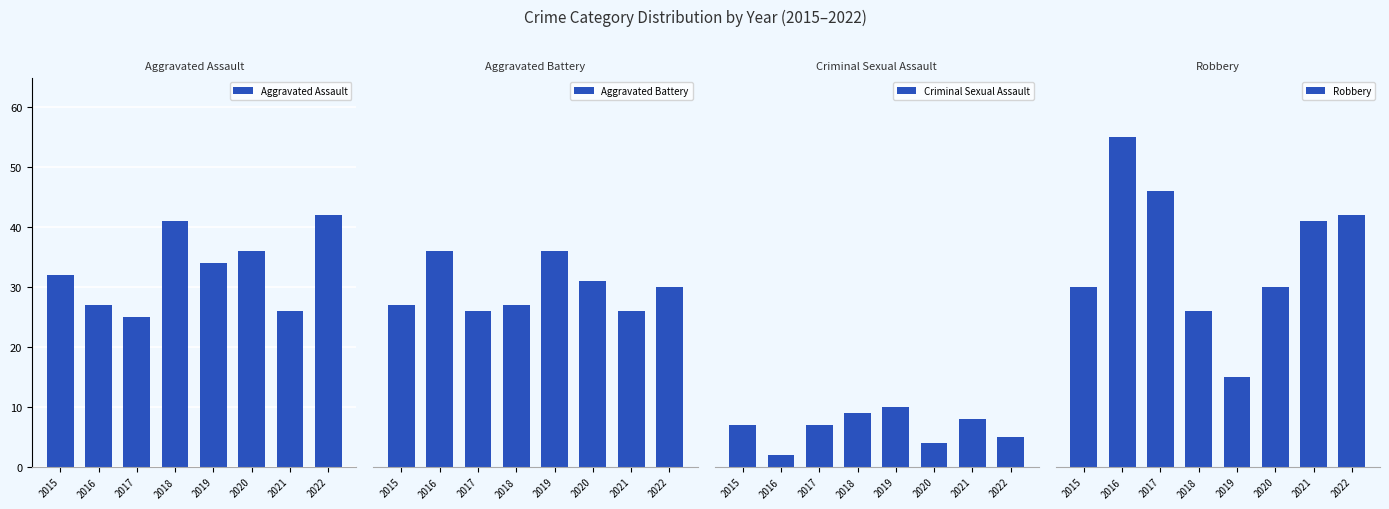

Rank the categories by Robbery value from highest to lowest.

2016, 2017, 2022, 2021, 2015, 2020, 2018, 2019